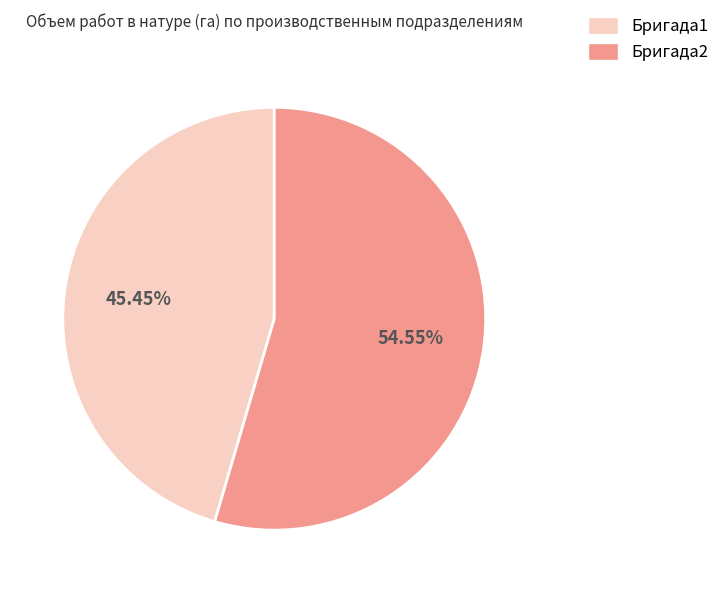

Is the sum of Бригада2 and Бригада1 greater than half?

Yes